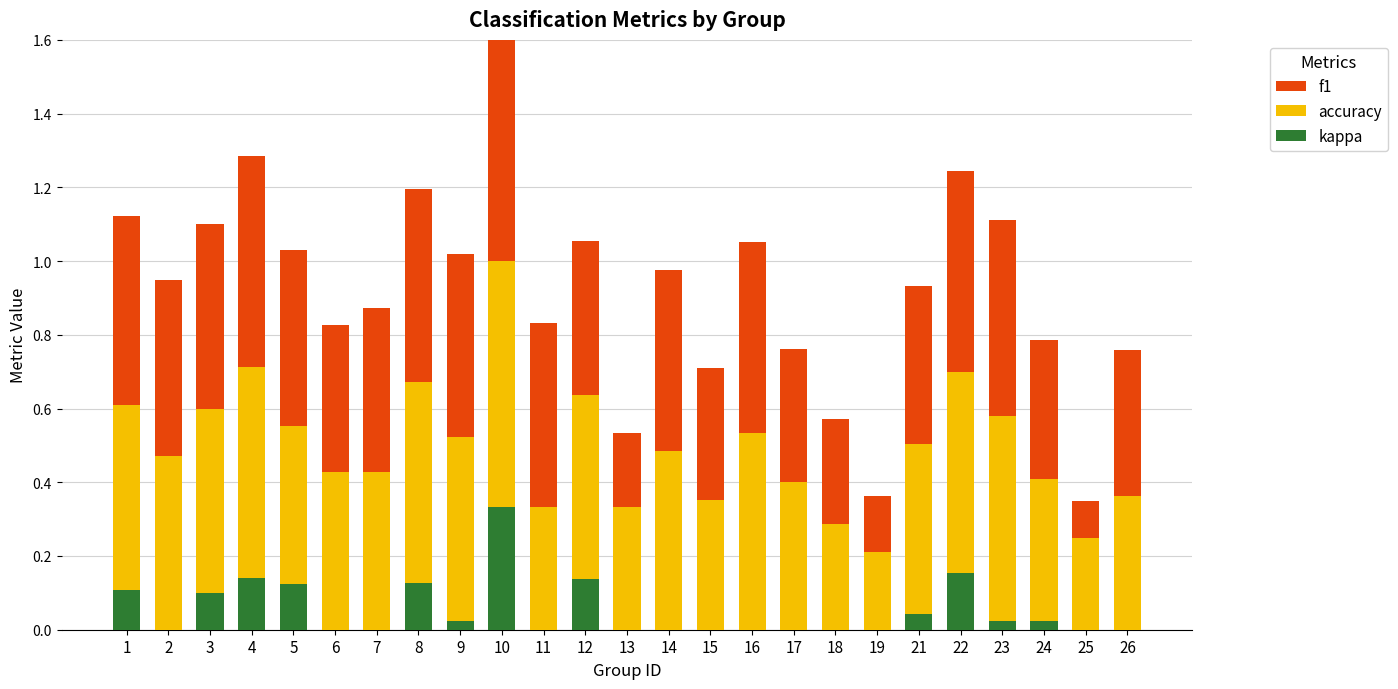

What are all the series names shown in the legend?

kappa, accuracy, f1